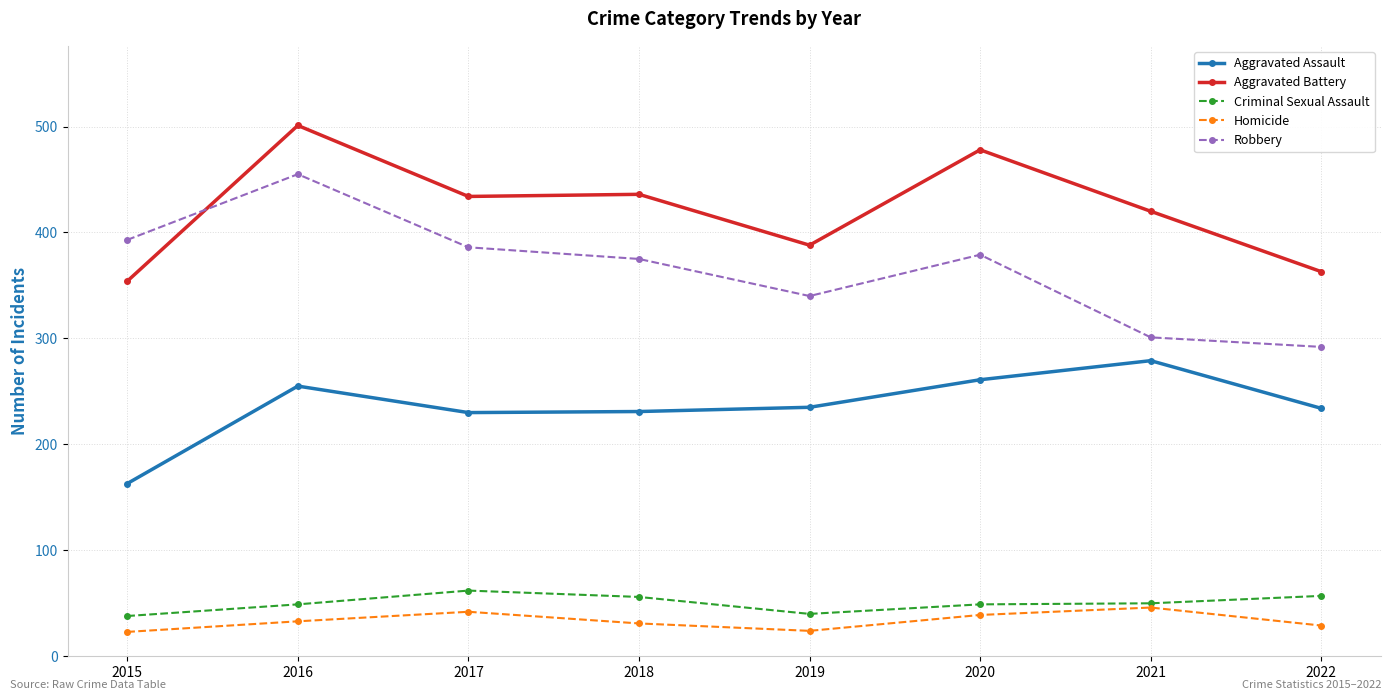

Which category has the lowest value in the Aggravated Battery series?

2015